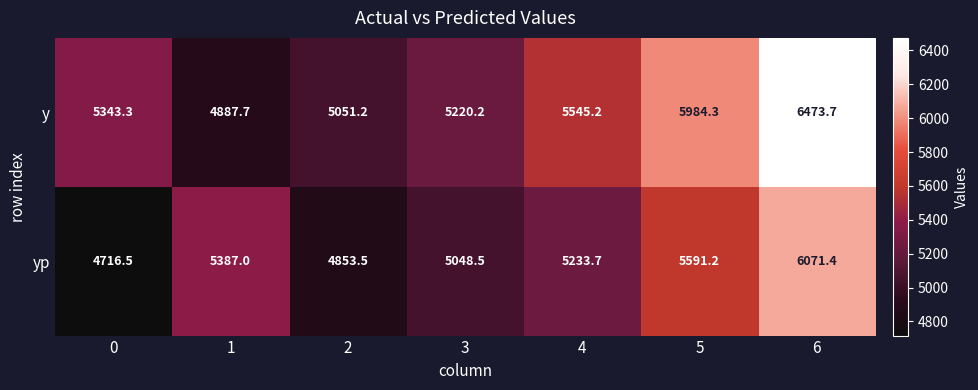

What is the approximate value of yp at 5?

5591.2